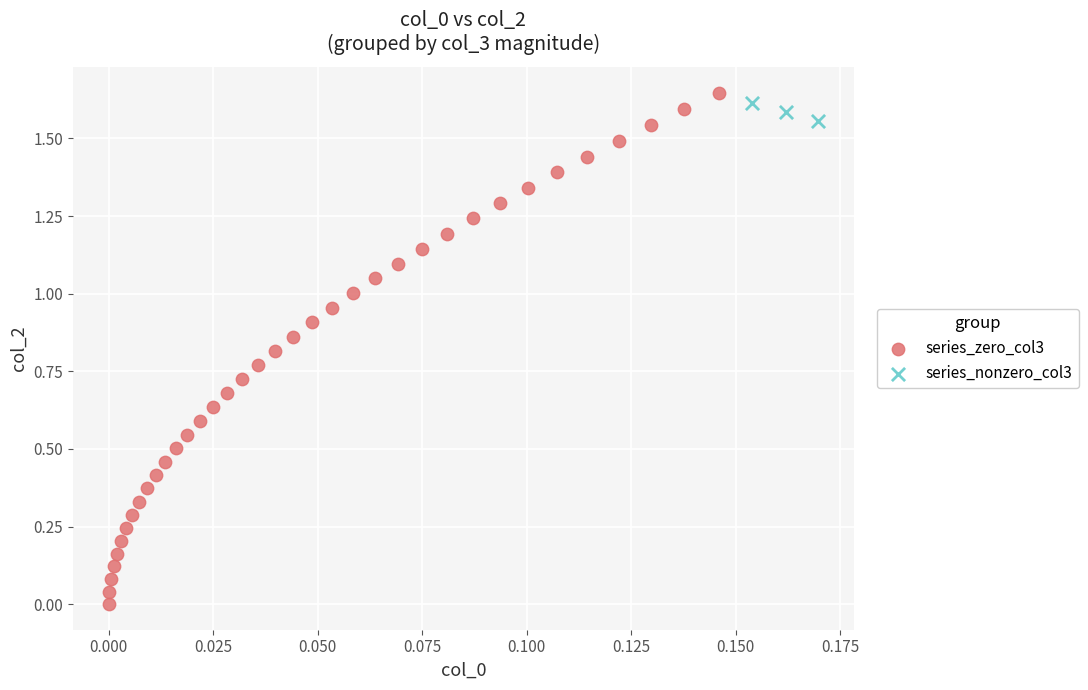

What are all the series names shown in the legend?

series_zero_col3, series_nonzero_col3